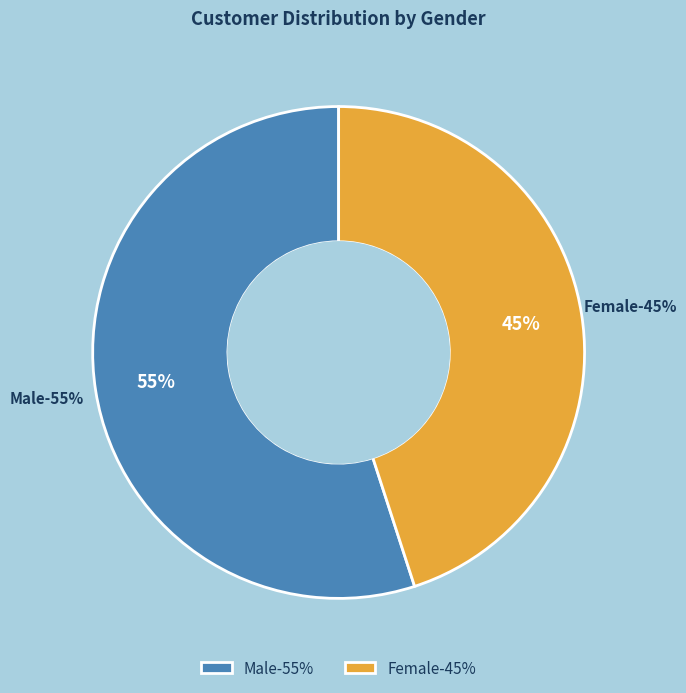

Is it true that Male is 67% of the pie?

False